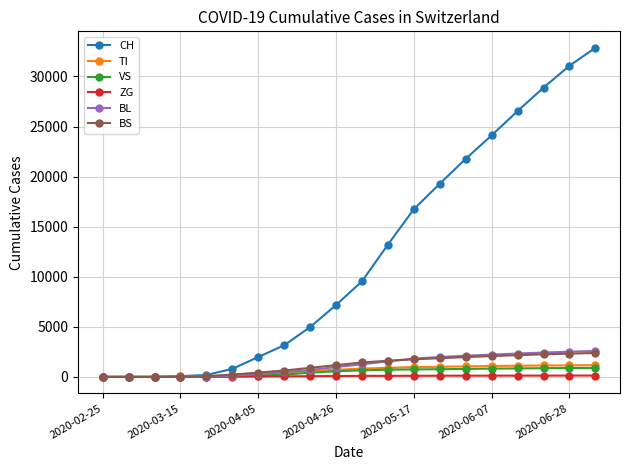

Count the number of data series in this chart.

6